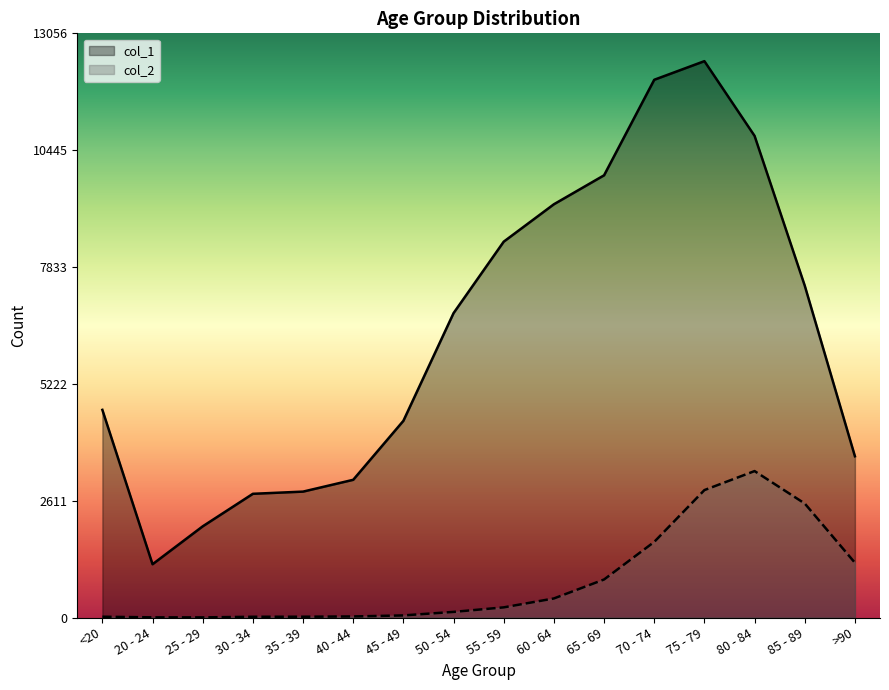

What is the difference between the maximum and minimum values in the col_2 series?

3270